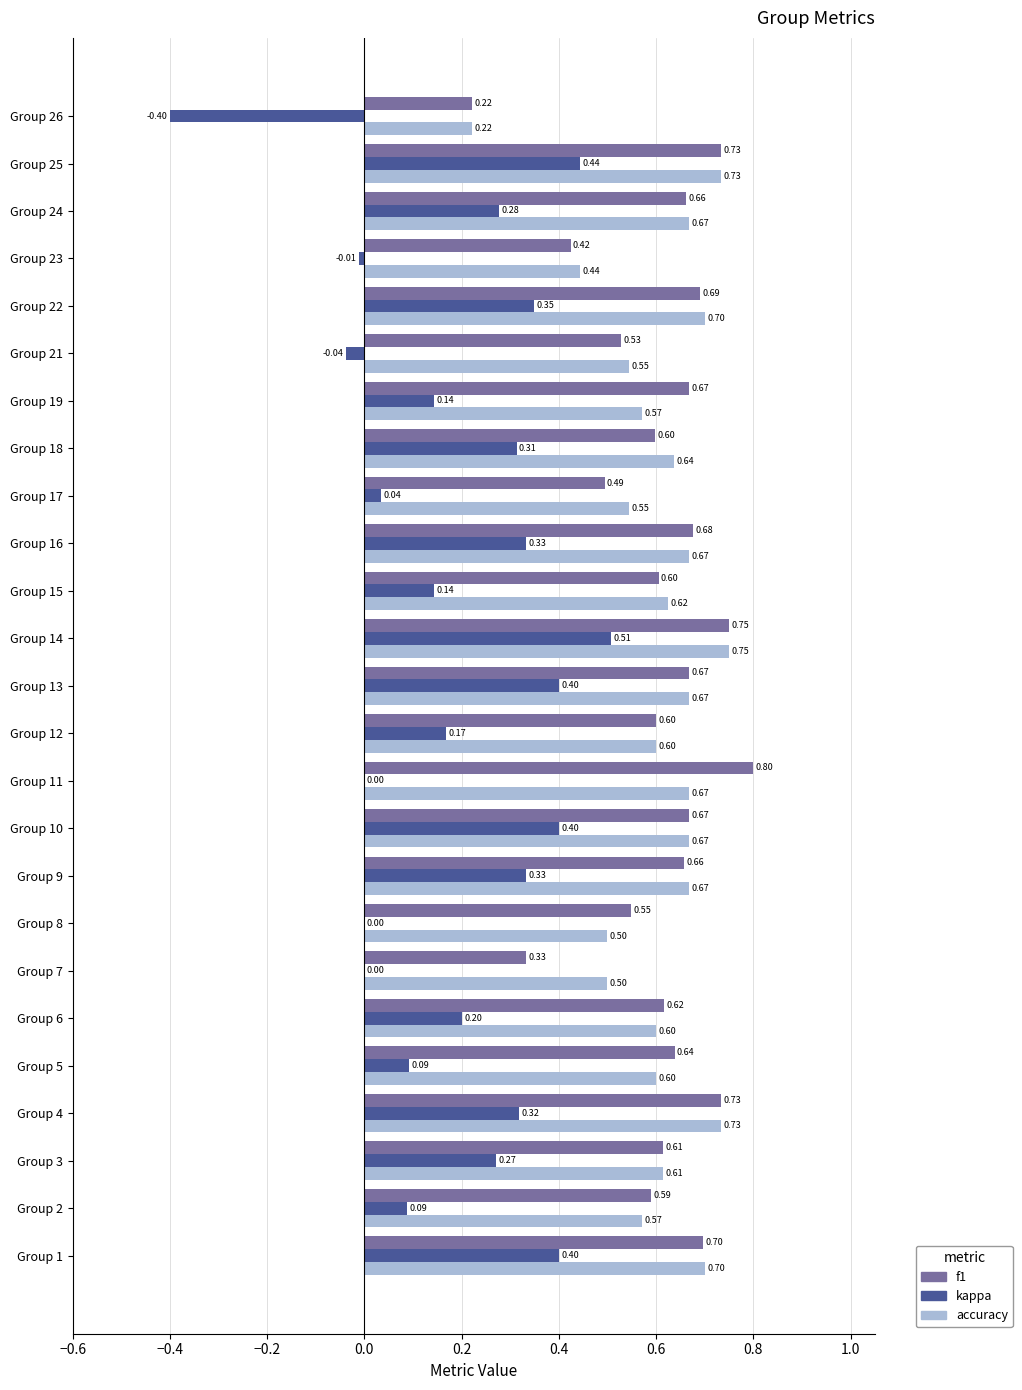

Which series has the largest total across all categories?

f1